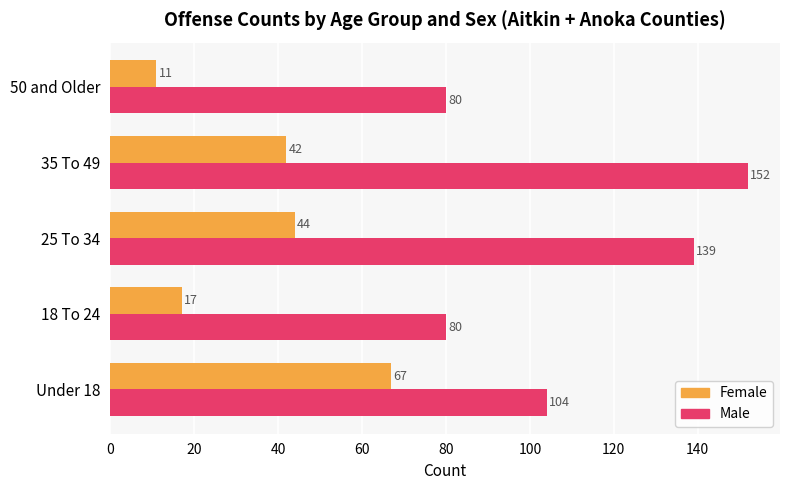

Which series has the largest range (max minus min)?

Male